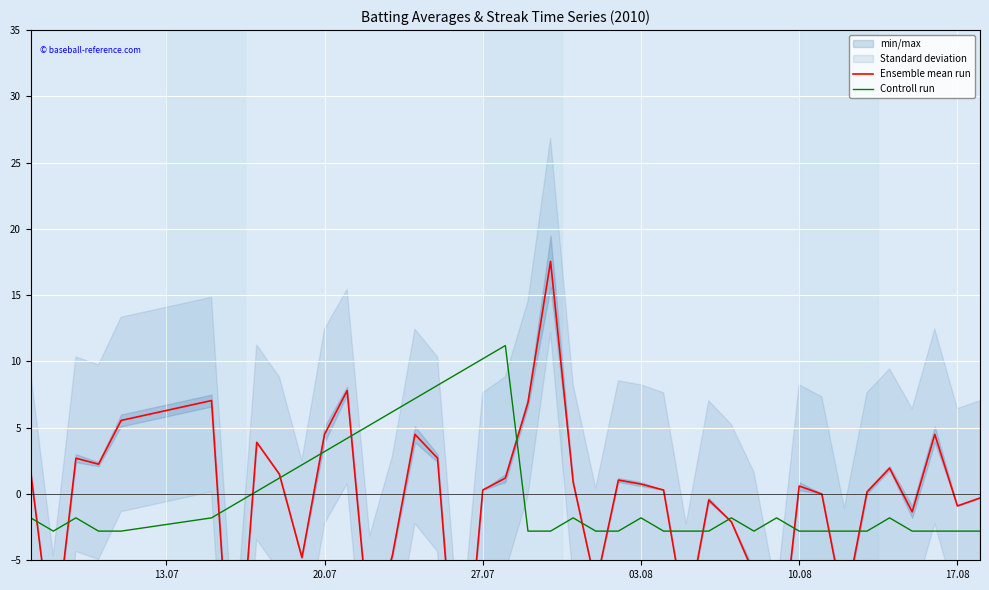

At how many categories does at least one series exceed 0?

27